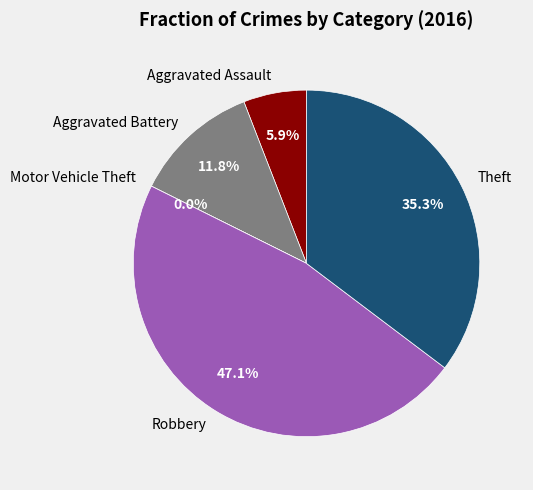

What is the smallest slice in the pie chart?

Motor Vehicle Theft